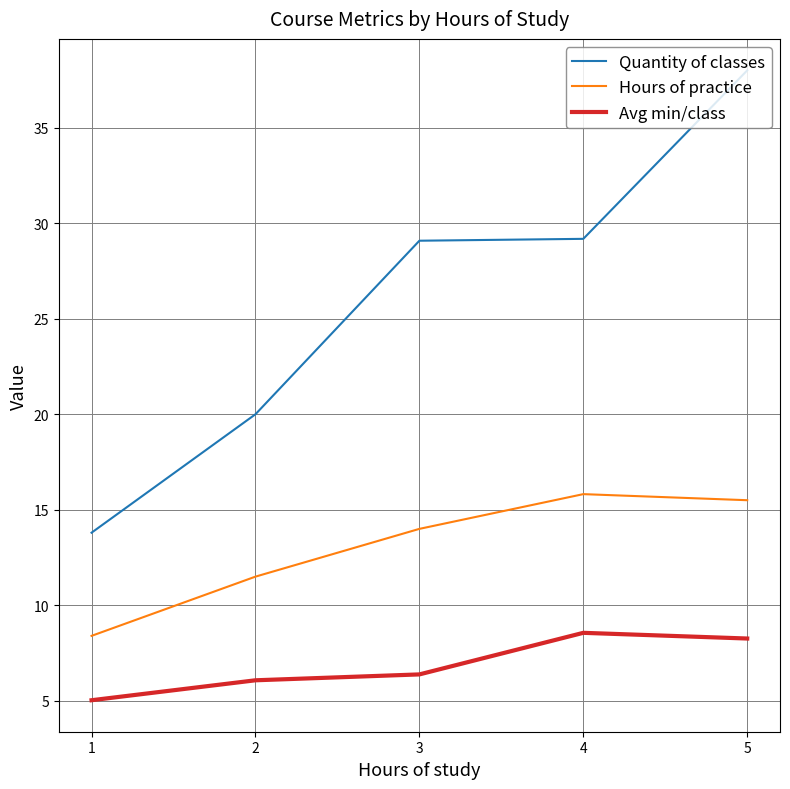

True or false: Avg min/class and Quantity of classes cross at least once.

False